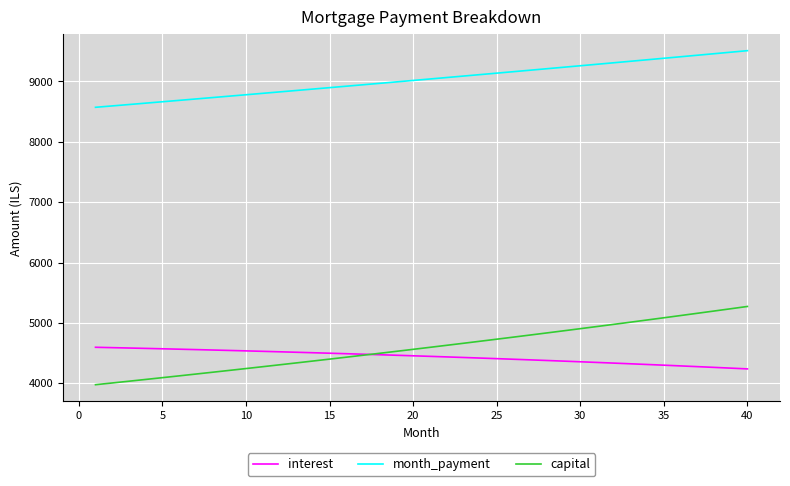

Which series has the largest total across all categories?

month_payment